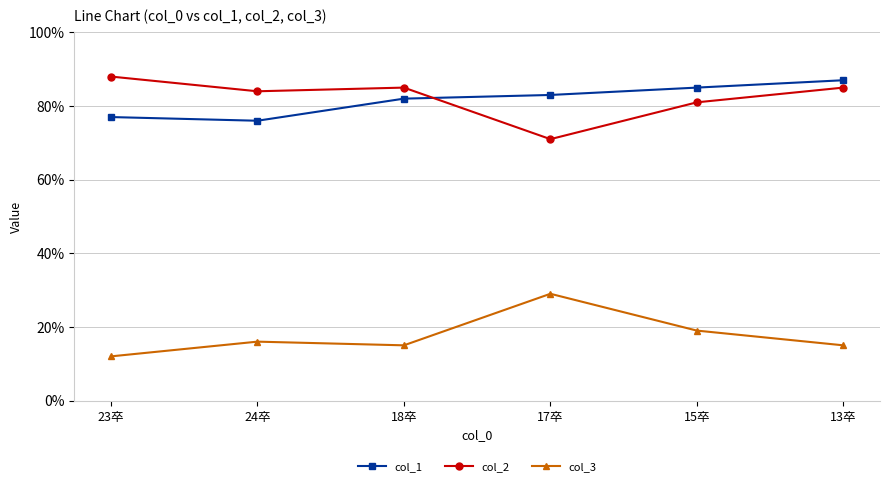

What is the label of the 3rd point from the right?

17卒